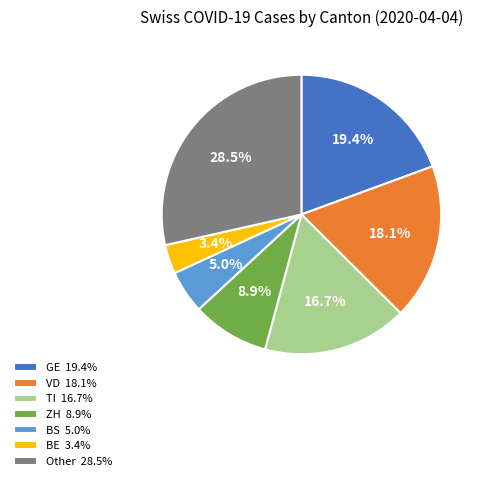

Is there a majority slice in this chart?

No